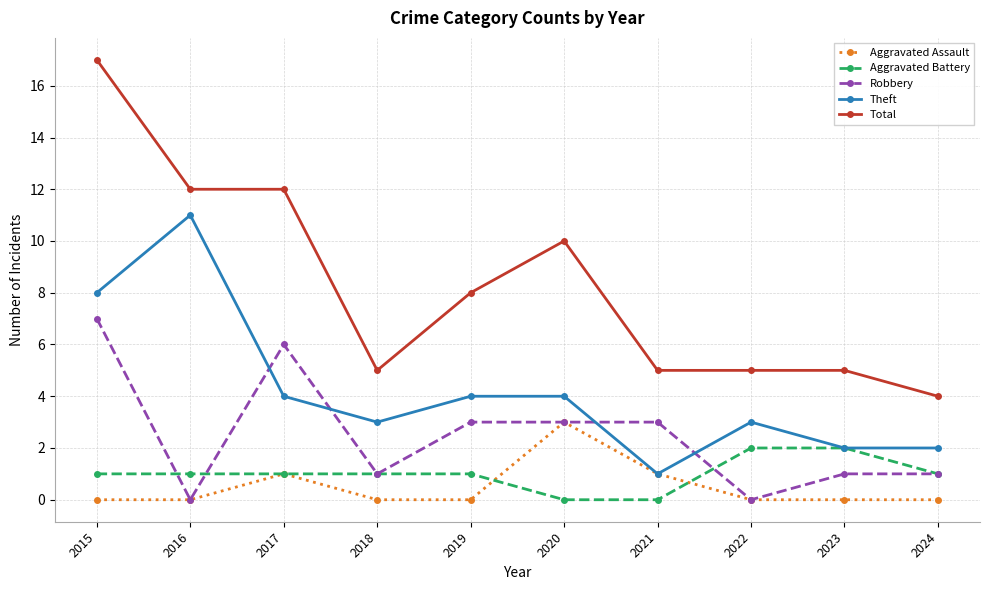

True or false: Total and Theft cross at least once.

False